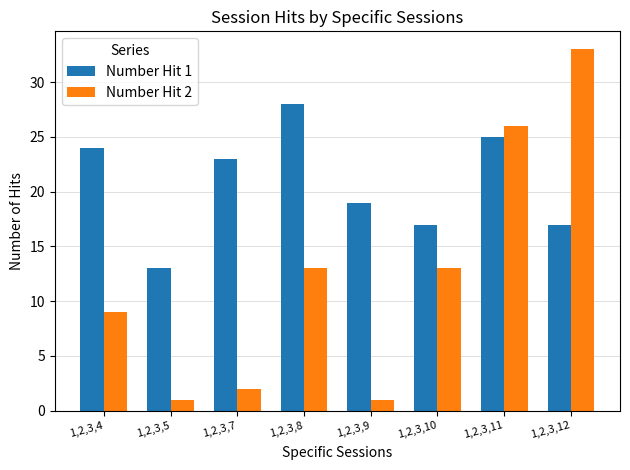

At which label does Number Hit 2 reach its peak?

1,2,3,12